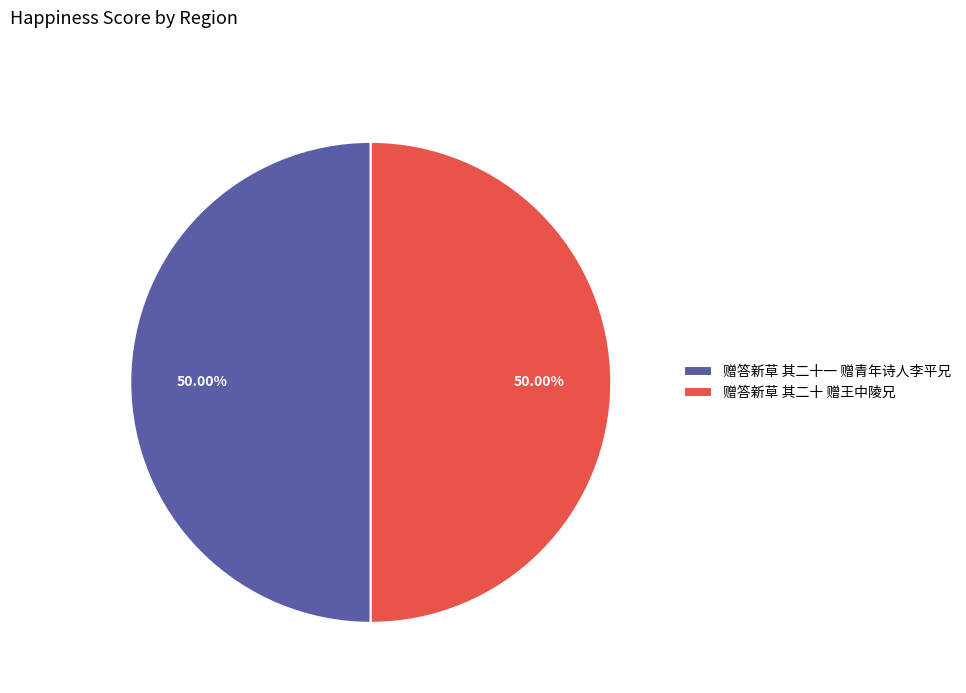

Approximately how many times larger is the value at 赠答新草 其二十 赠王中陵兄 compared to 赠答新草 其二十一 赠青年诗人李平兄?

1.0